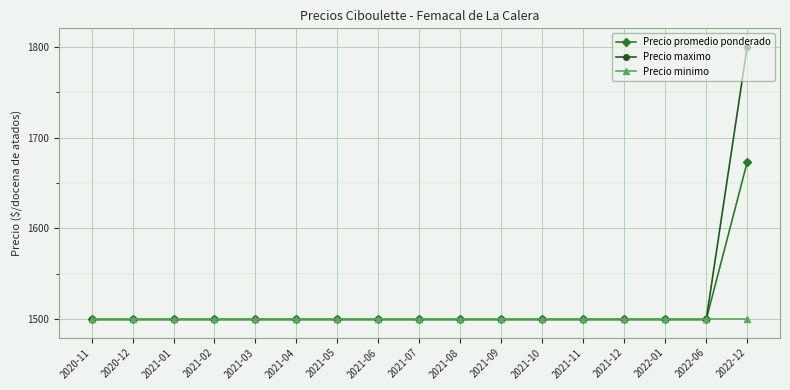

Which category has the highest value in the Precio maximo series?

2022-12